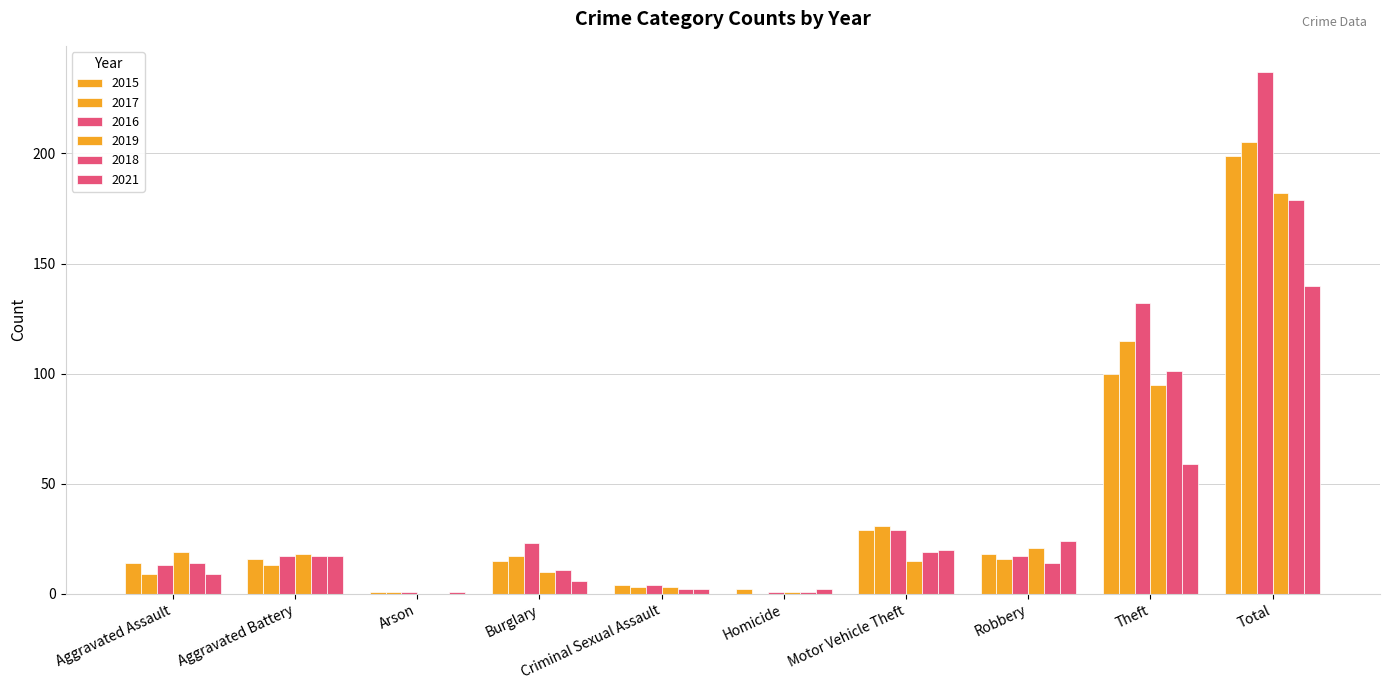

How many data points does each series have?

10